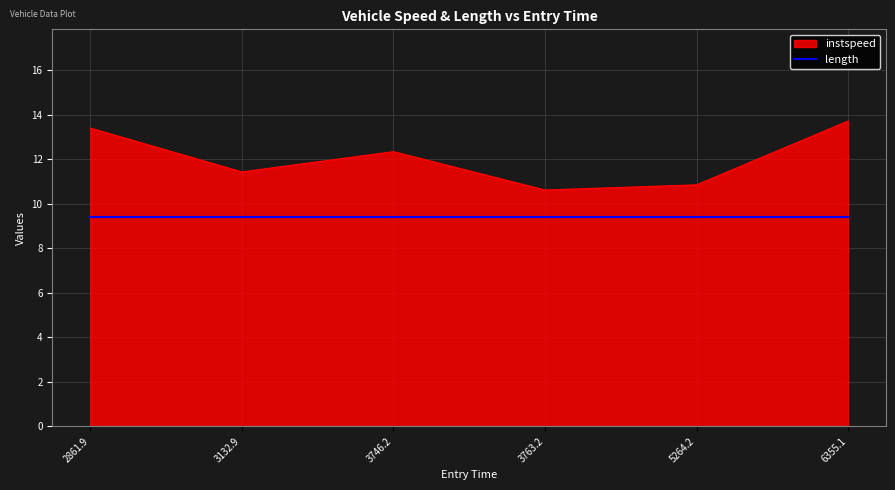

Rank the series at 3763.2 from highest to lowest value.

instspeed, length